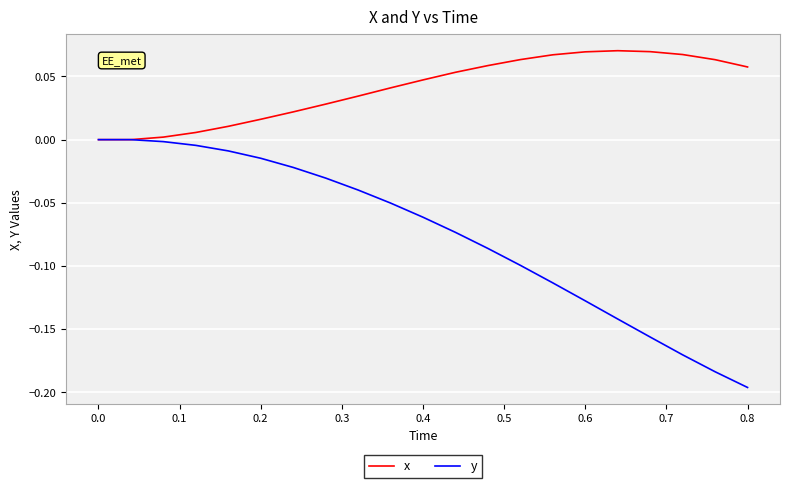

Which series has the largest total across all categories?

x